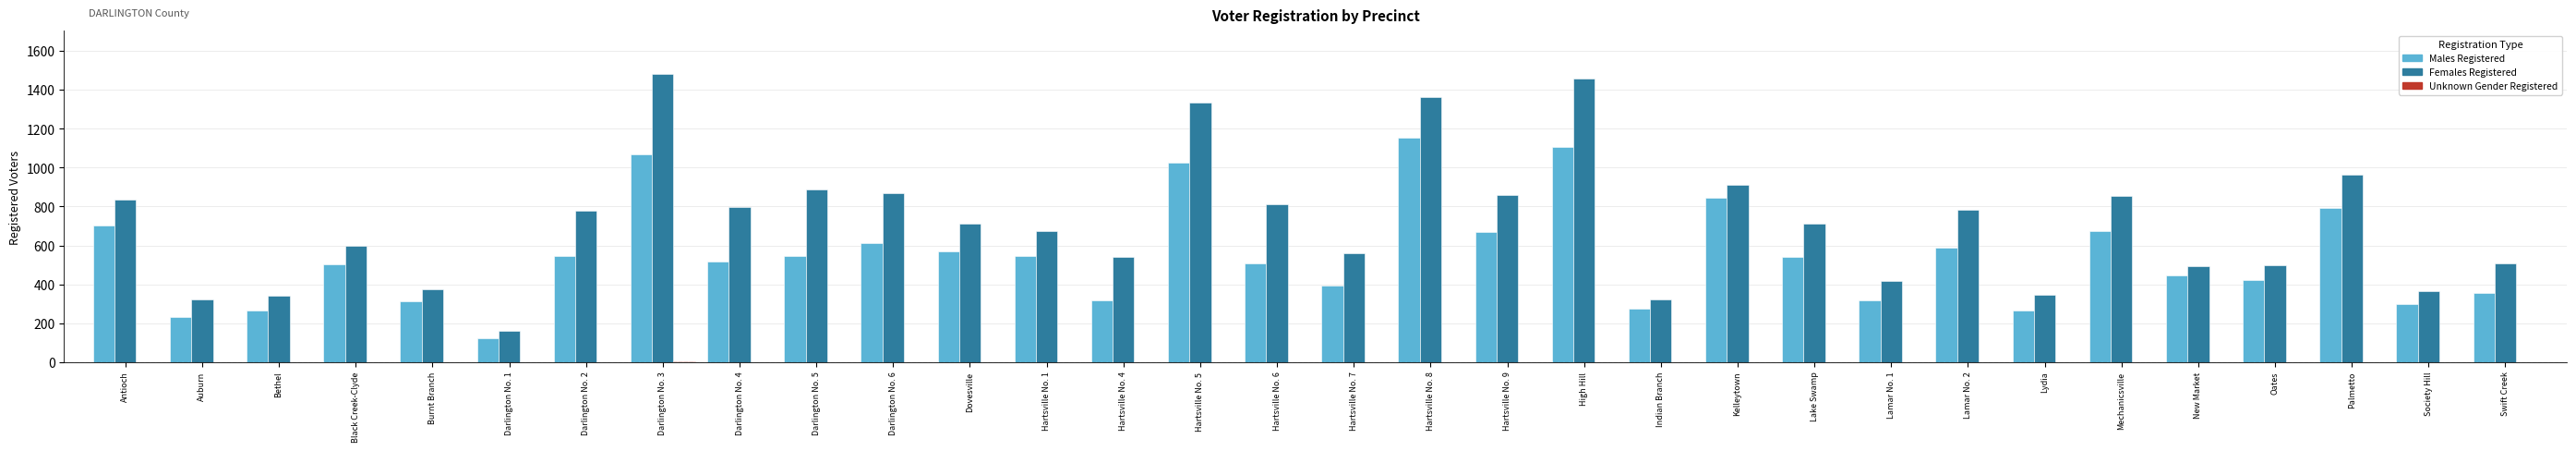

How many categories are shown in the chart?

32